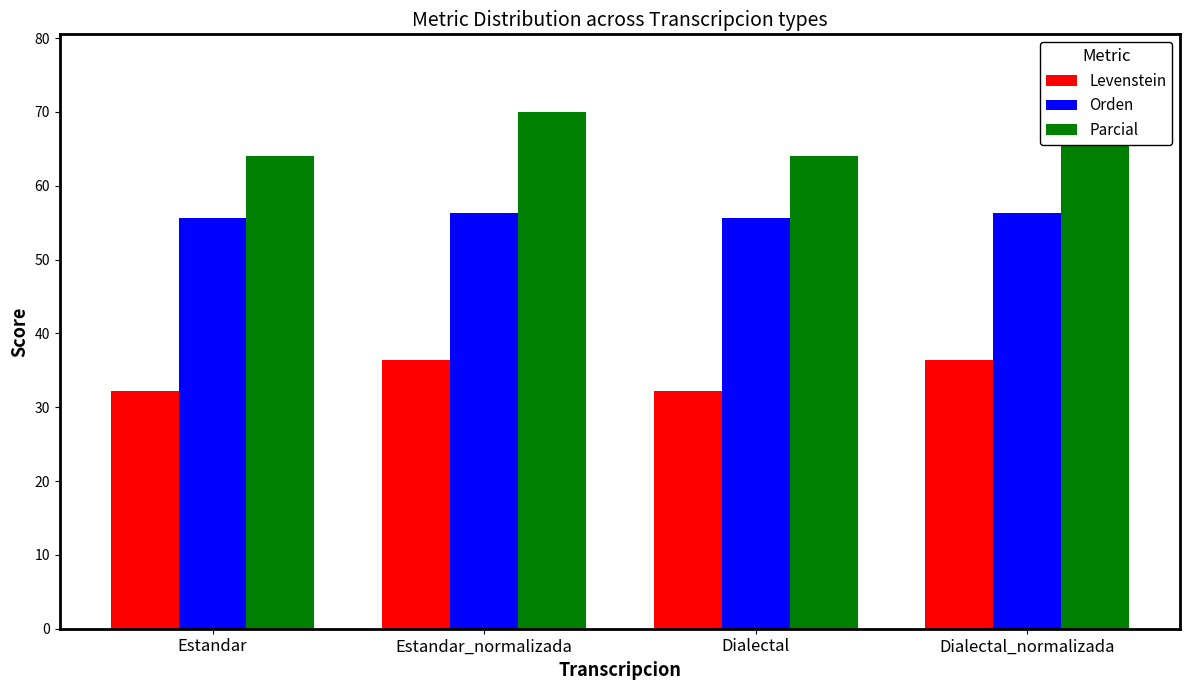

How many Orden values are between 55 and 56?

2